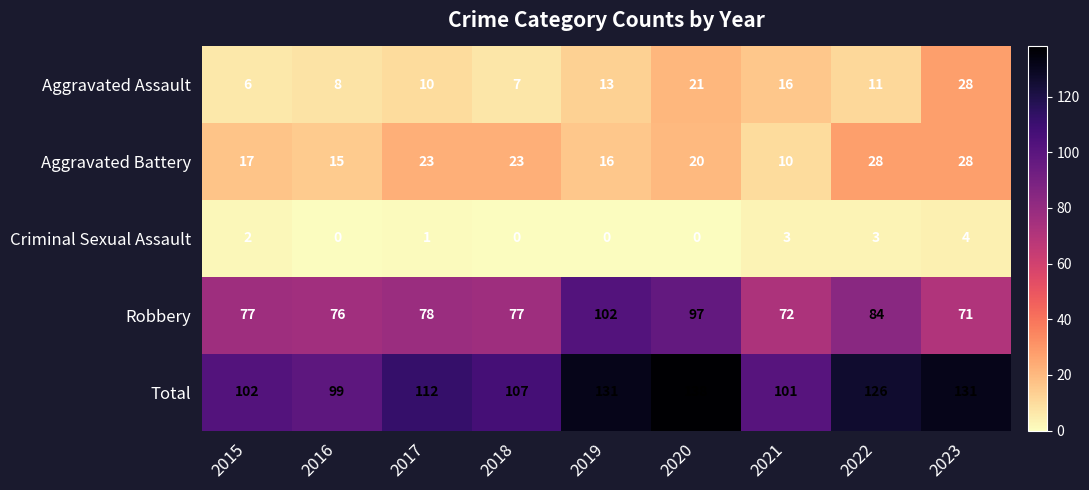

What is the maximum value for Aggravated Assault?

28